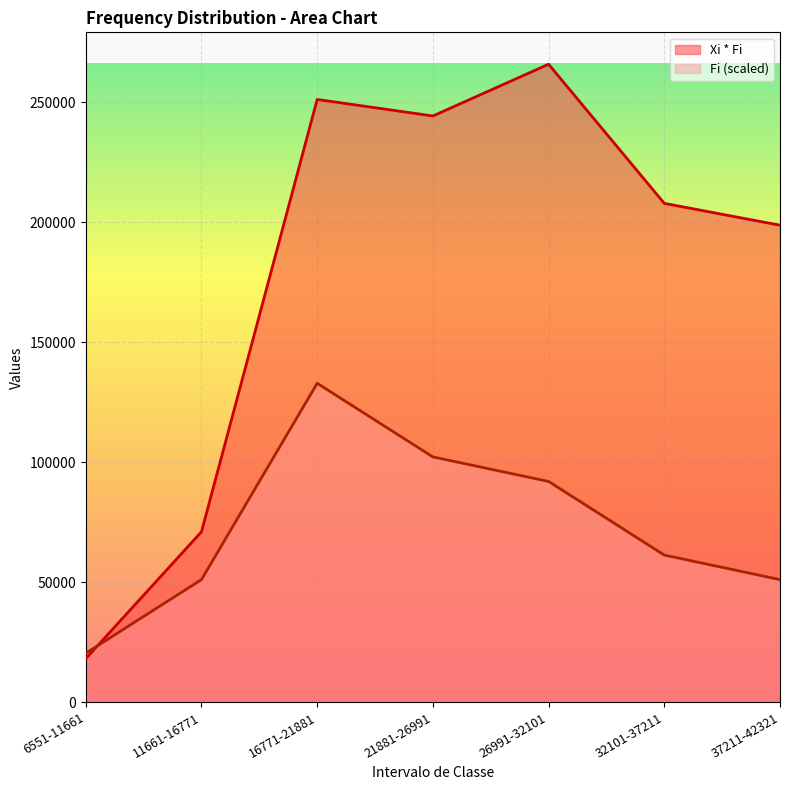

Which has a higher value, 16771-21881 or 6551-11661?

16771-21881